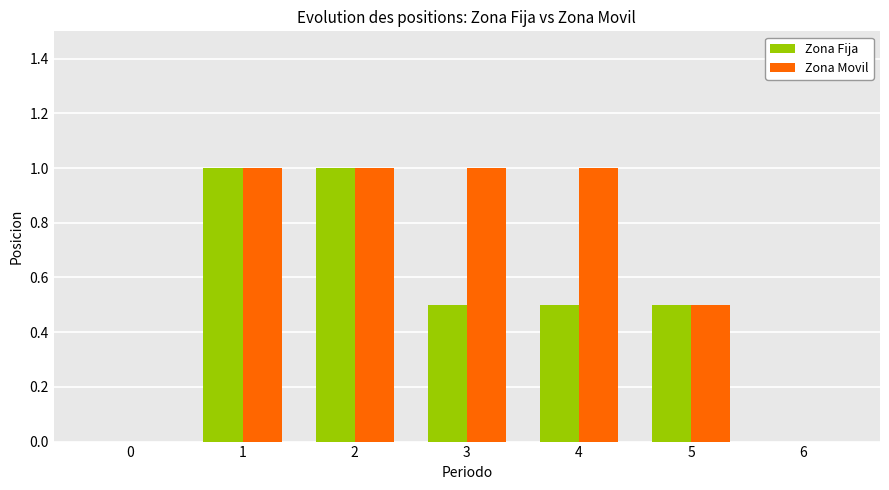

Is the value of Zona Movil at 4 greater than the value of Zona Fija at 4?

Yes